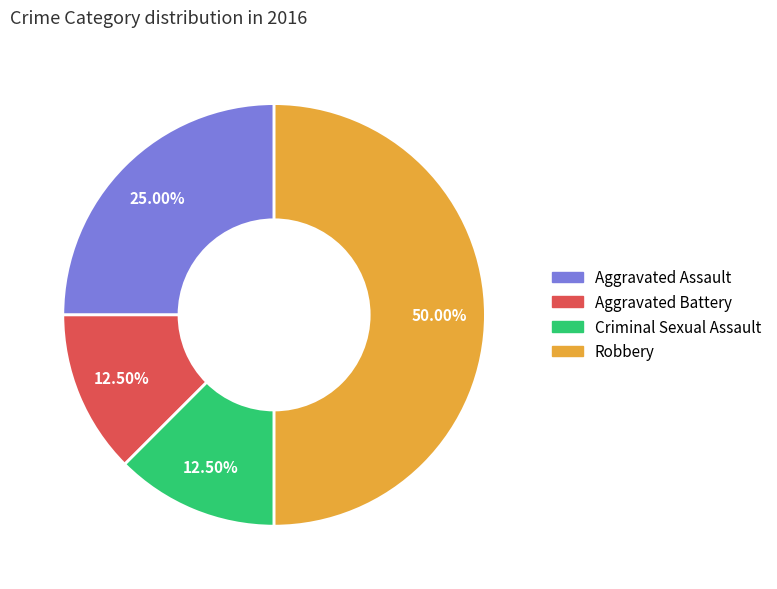

What portion of the pie excludes Aggravated Battery?

87.5%